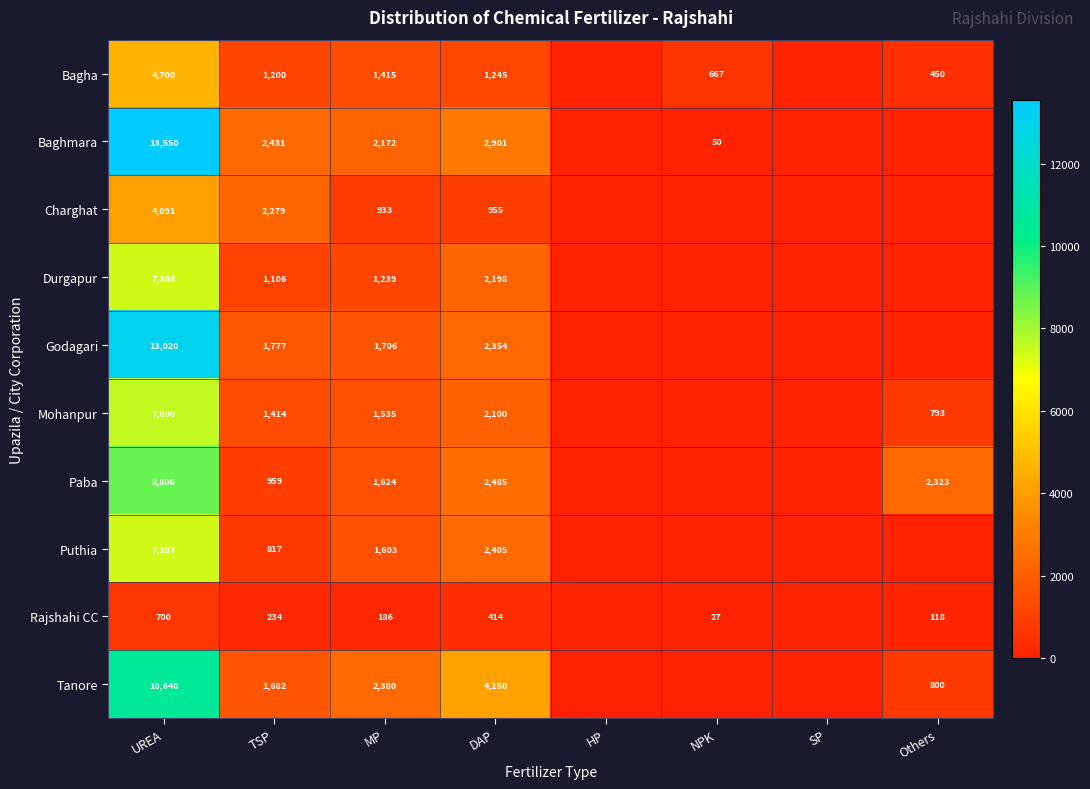

What is the sum of the Durgapur values at TSP and DAP?

3304